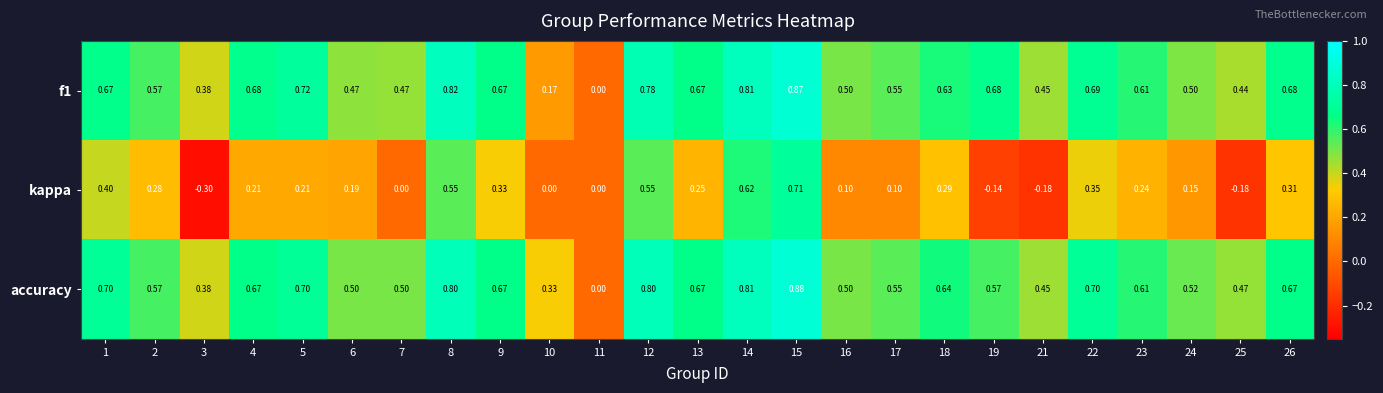

Is the value of kappa at 11 greater than the value of f1 at 16?

No